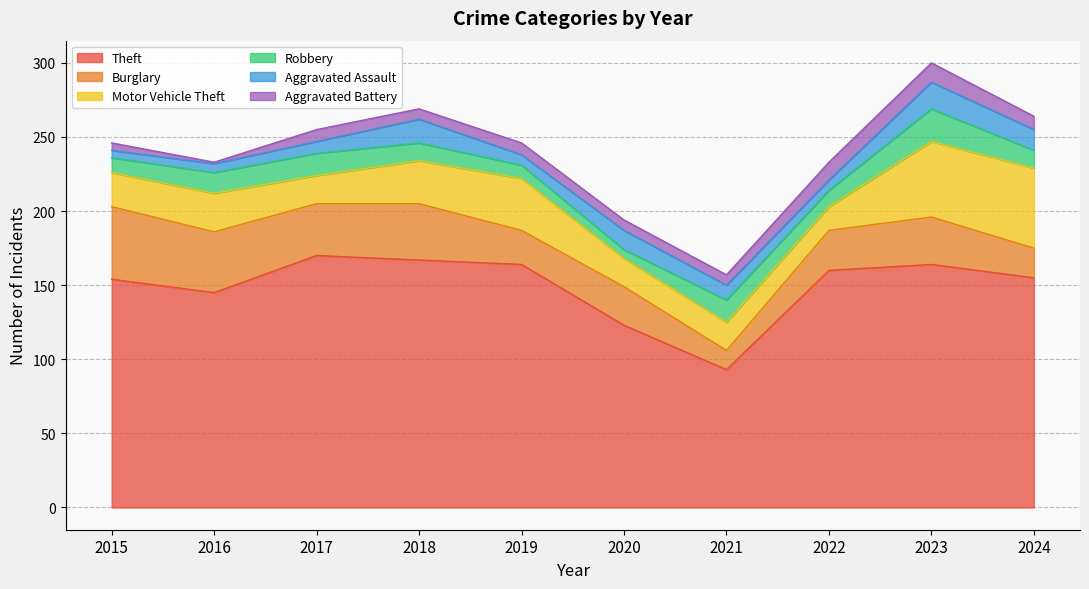

Reading left to right, list all the values displayed in this chart.

Theft: 154	145	170	167	164	123	93	160	164	155
Burglary: 49	41	35	38	23	26	13	27	32	20
Motor Vehicle Theft: 23	26	19	29	35	19	19	16	51	54
Robbery: 10	14	15	12	9	6	15	11	22	12
Aggravated Assault: 5	6	8	16	7	13	10	7	18	14
Aggravated Battery: 5	1	8	7	8	7	7	12	13	9